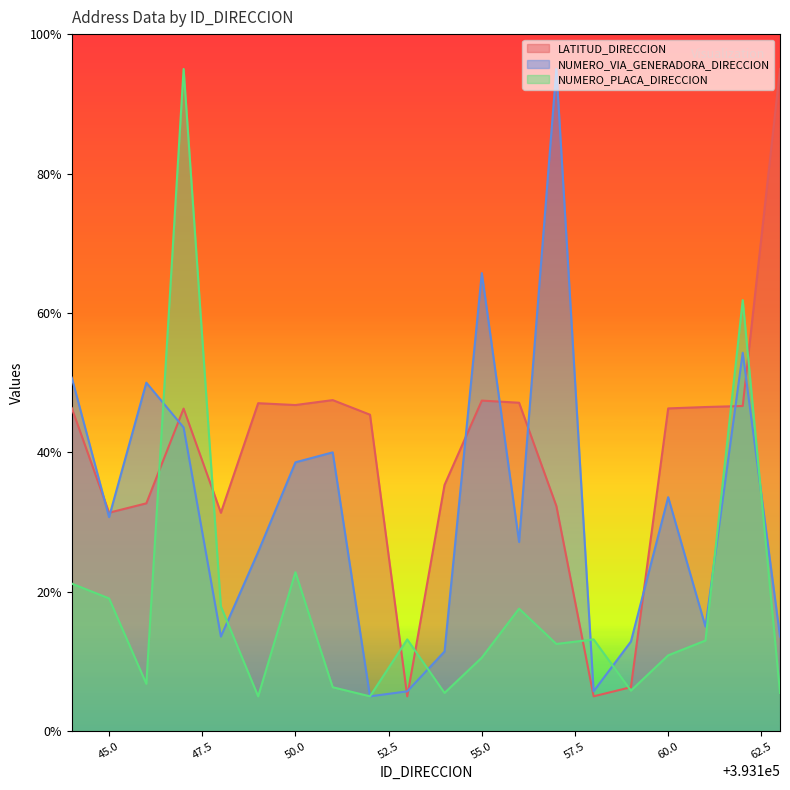

What is the difference between the maximum and minimum values in the NUMERO_VIA_GENERADORA_DIRECCION series?

90.0